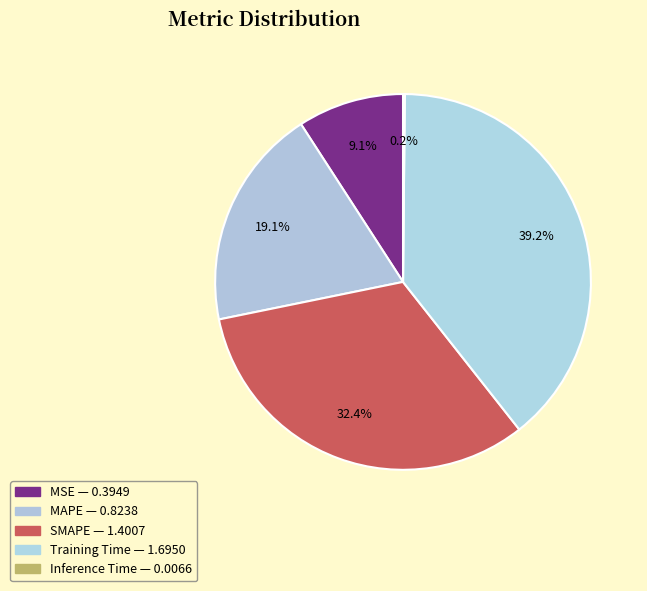

To the nearest percent, what percentage of the pie is Training Time?

39%